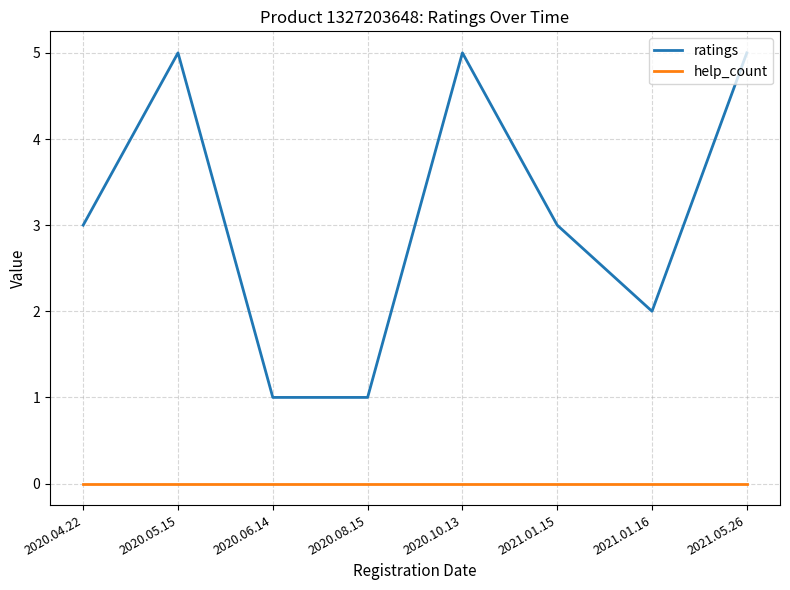

Count the number of data series in this chart.

2